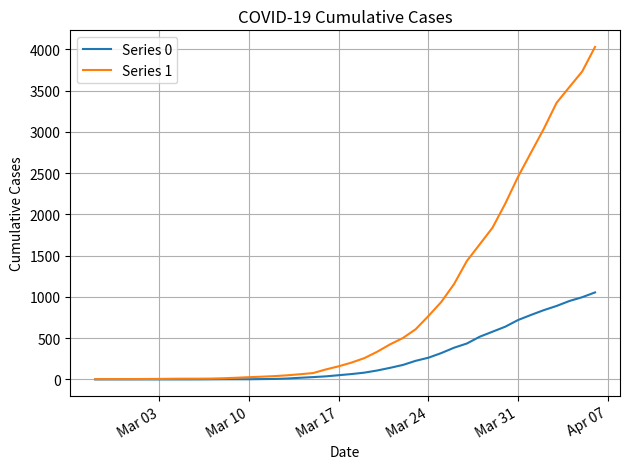

Which series has the largest total across all categories?

Series 1